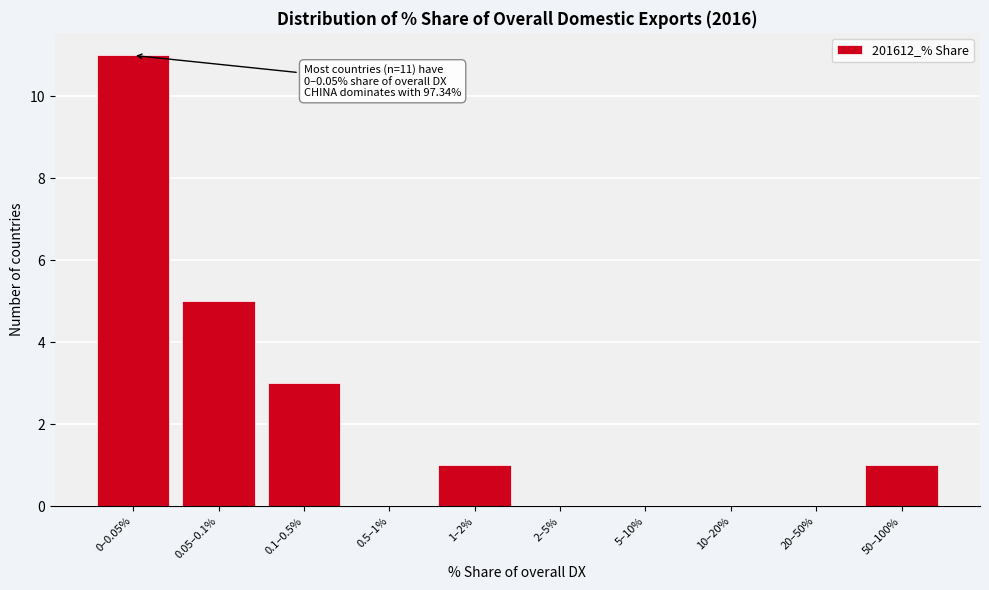

Reading left to right, list all the values displayed in this chart.

0–0.05%=11	0.05–0.1%=5	0.1–0.5%=3	0.5–1%=0	1–2%=1	2–5%=0	5–10%=0	10–20%=0	20–50%=0	50–100%=1